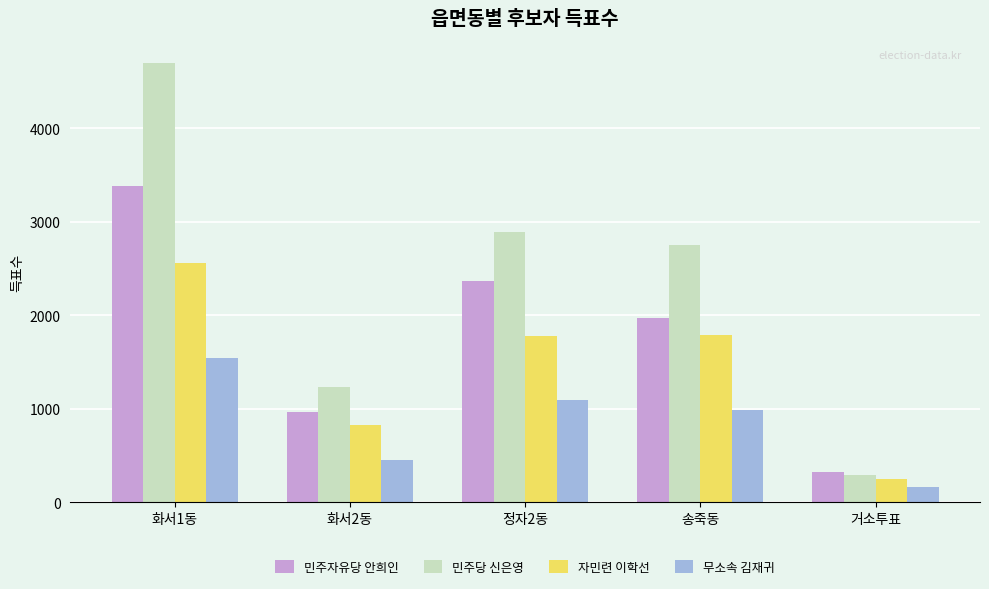

At which label is 자민련 이학선 closest to 1400?

정자2동